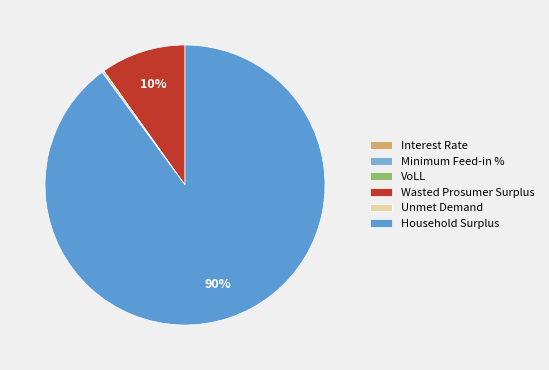

Rank the categories by value from highest to lowest.

Household Surplus, Wasted Prosumer Surplus, Unmet Demand, VoLL, Minimum Feed-in %, Interest Rate